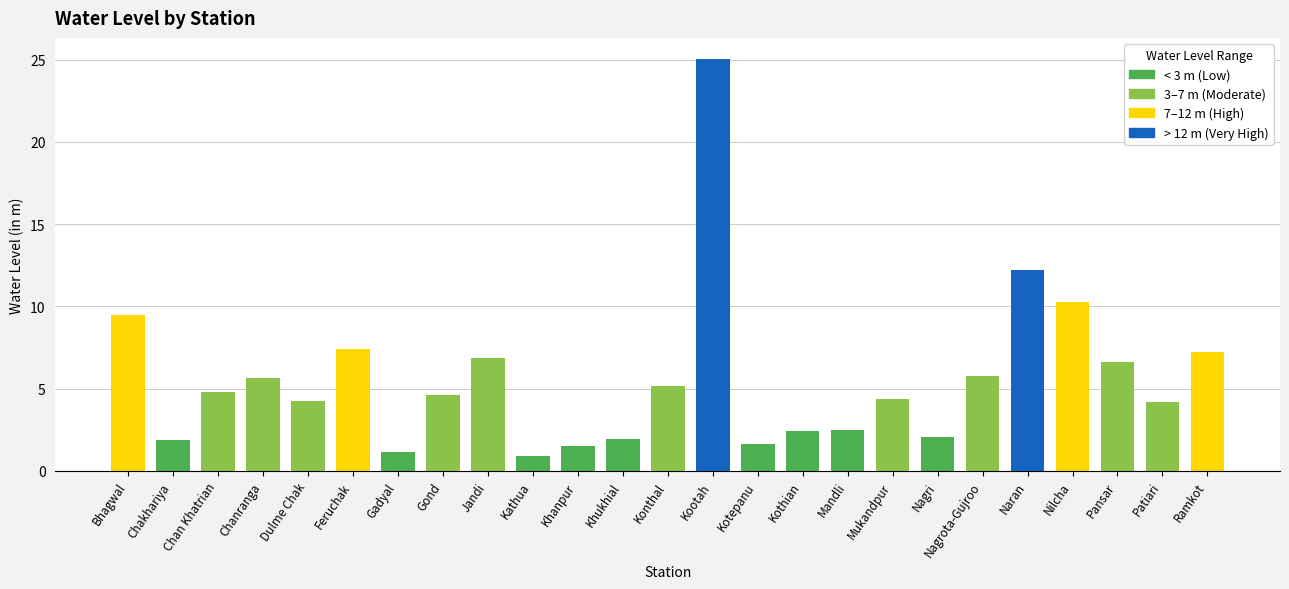

Is it true that the value at Kotepanu is 0.7?

False